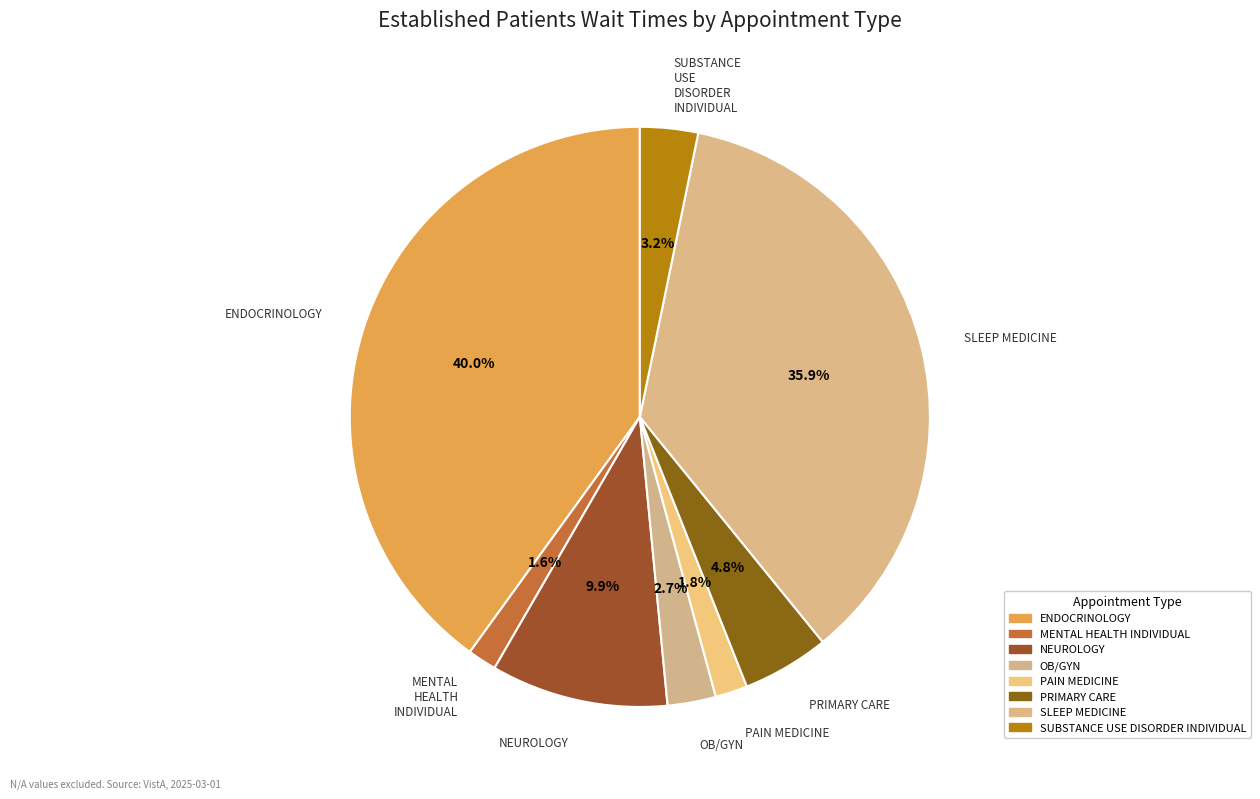

What percentage do PAIN MEDICINE and PRIMARY CARE together represent?

6.6%